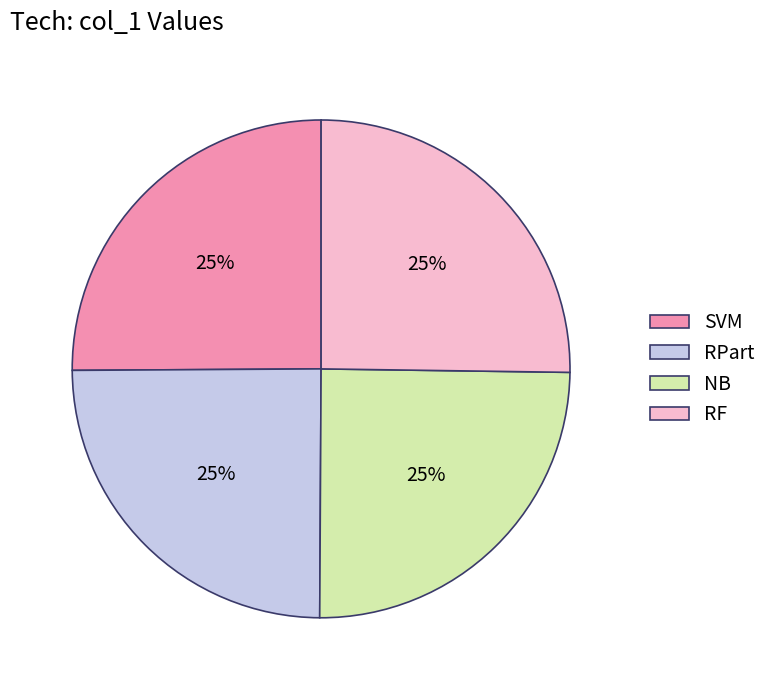

True or false: RPart accounts for 17% of the total.

False